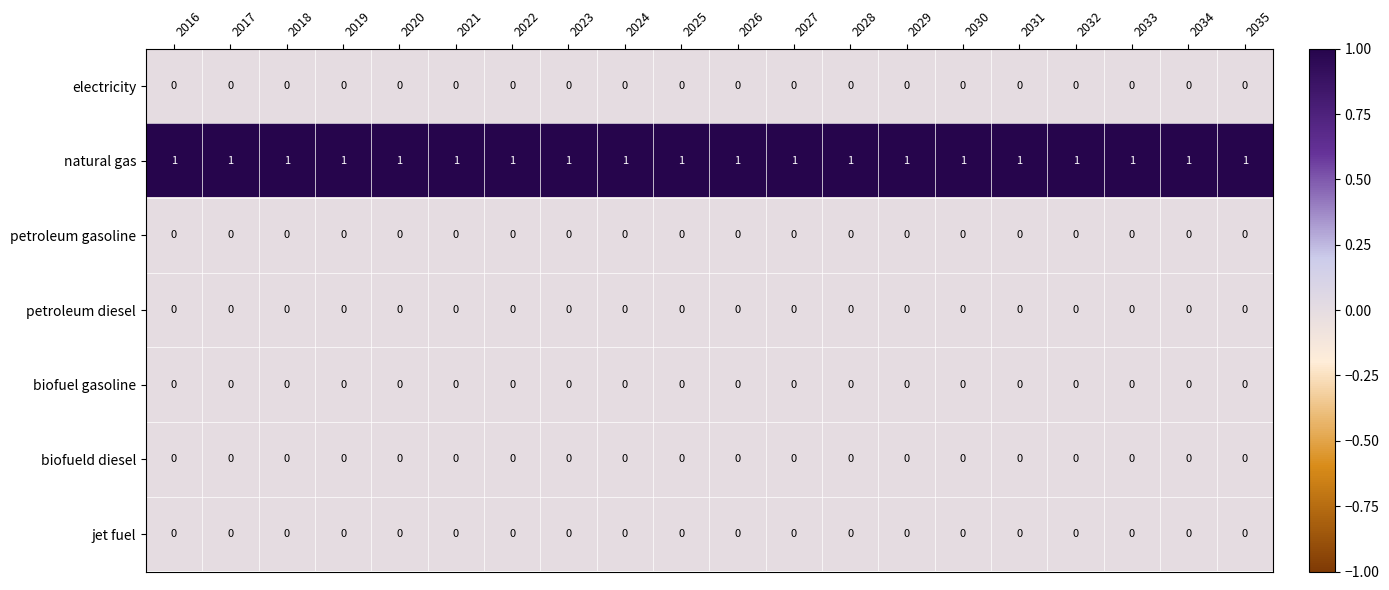

Which series has the largest total across all categories?

natural gas